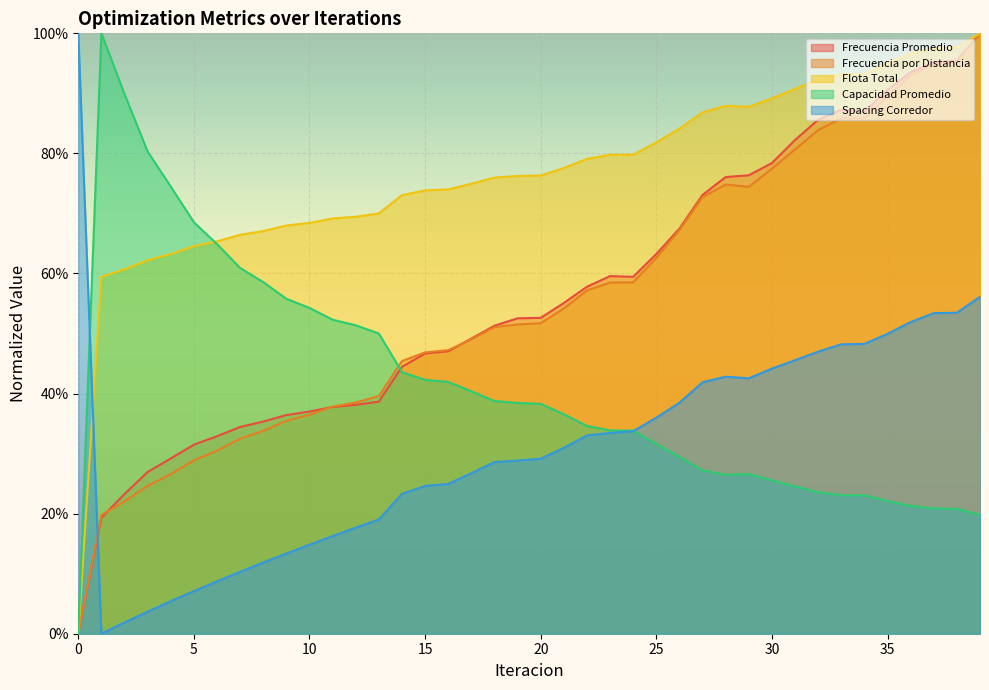

True or false: Frecuencia por Distancia has more than 1 points higher than both neighbors.

False